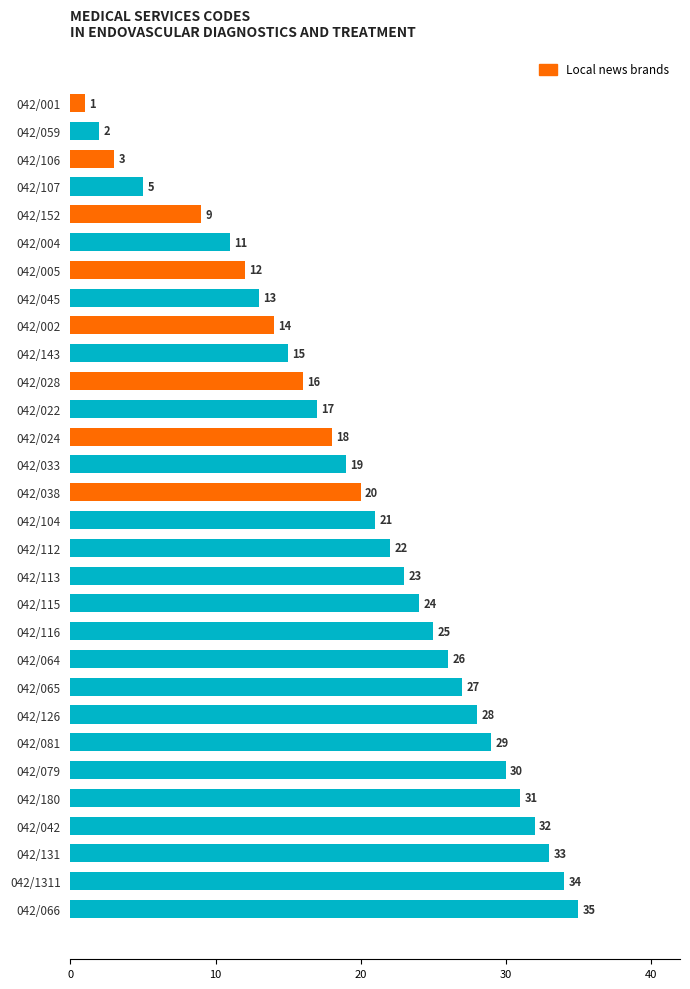

What is the minimum value shown in the chart?

1